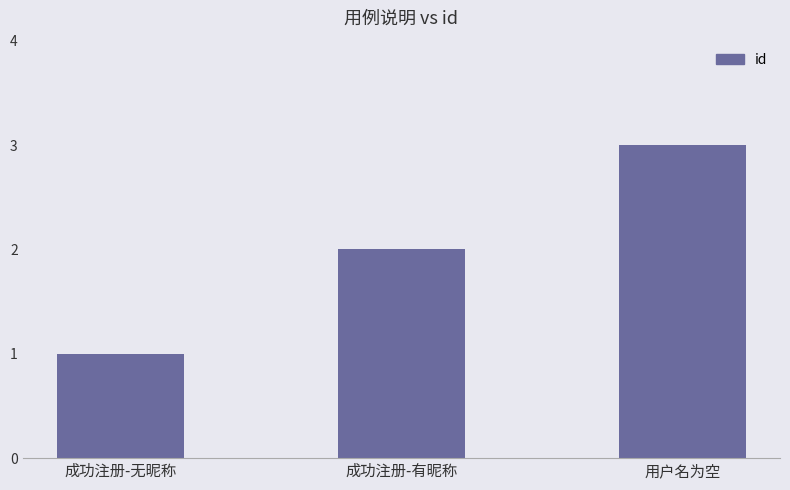

Reading left to right, extract all data points from this chart.

1	2	3